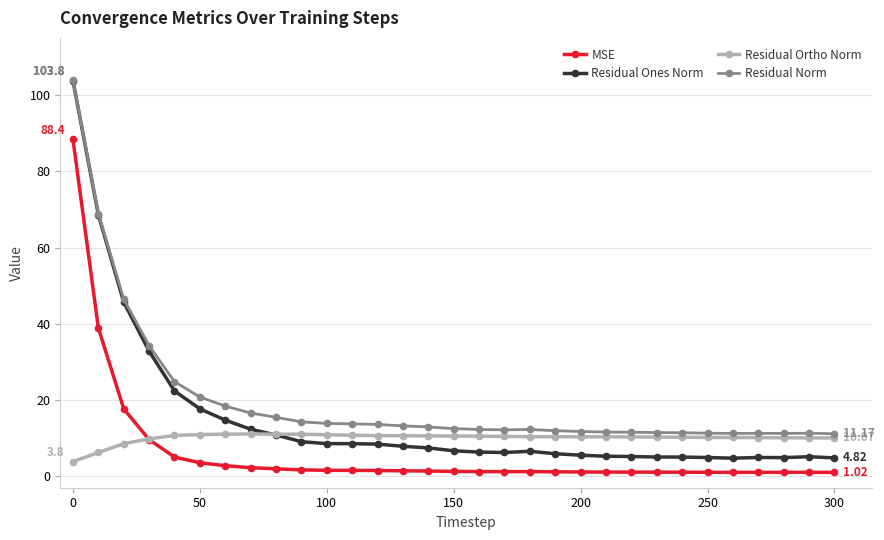

Which series has the largest range (max minus min)?

Residual Ones Norm